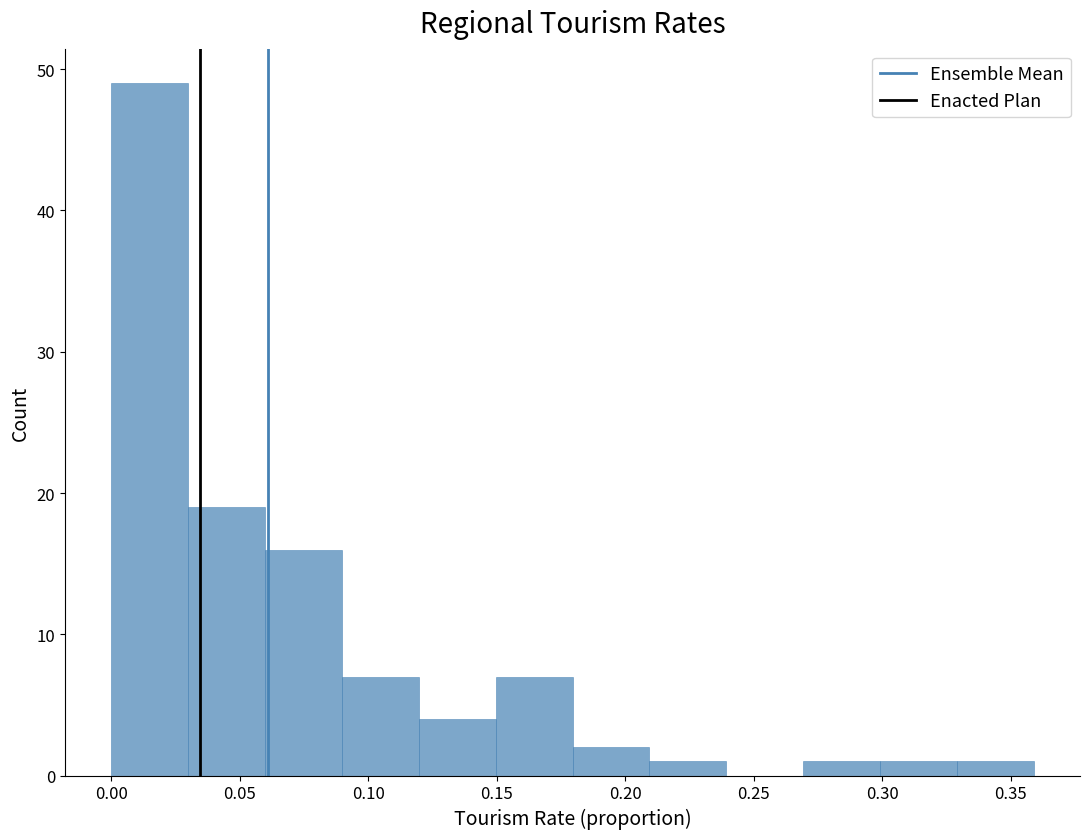

Reading left to right, list every bar in this chart as the range it spans on the x-axis followed by its height. Neither the bar edges nor the heights are printed on the chart, so give them approximately, as read against the axes.

0.00 to 0.03: 49
0.03 to 0.06: 19
0.06 to 0.09: 16
0.09 to 0.12: 7
0.12 to 0.15: 4
0.15 to 0.18: 7
0.18 to 0.21: 2
0.21 to 0.24: 1
0.24 to 0.27: 0
0.27 to 0.30: 1
0.30 to 0.33: 1
0.33 to 0.36: 1